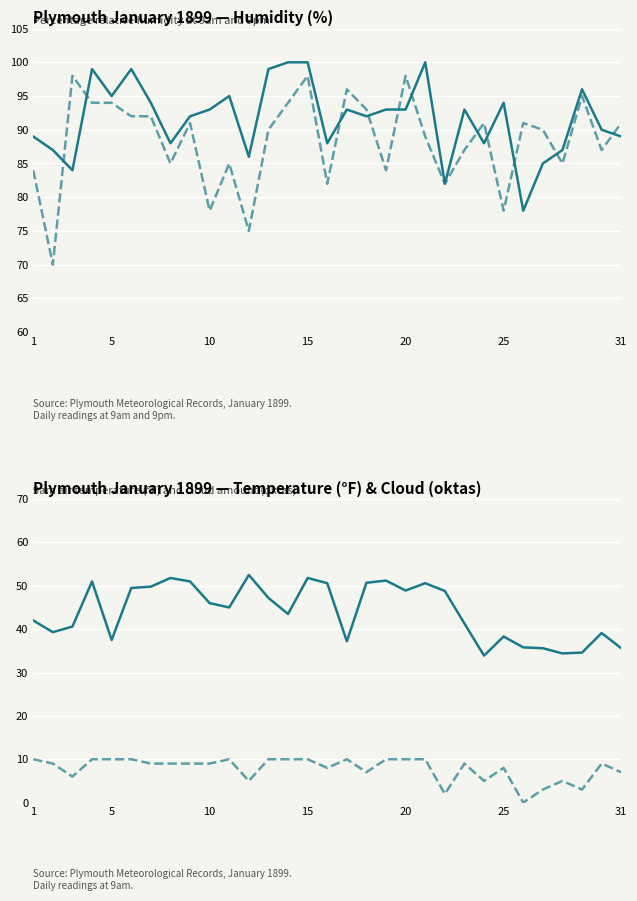

True or false: Humidity 9pm has more than 2 points higher than both neighbors.

True